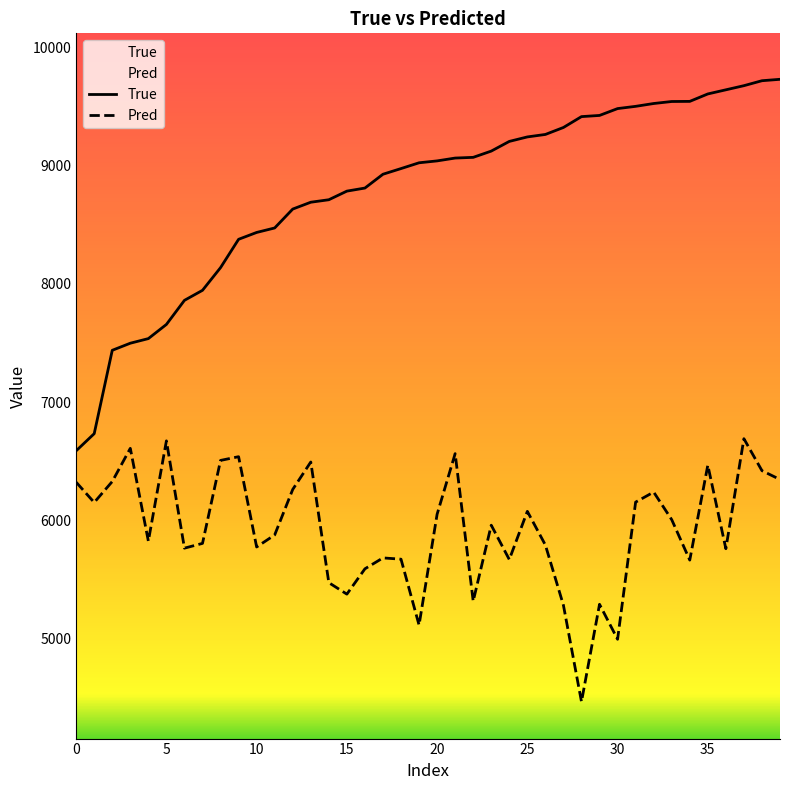

What is the difference between the maximum and minimum values in the Pred series?

2227.2